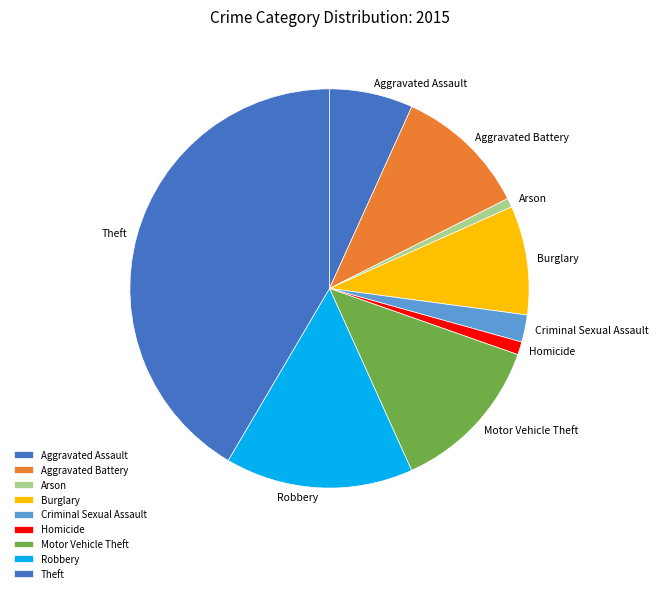

Which category has the biggest portion of the pie?

Theft